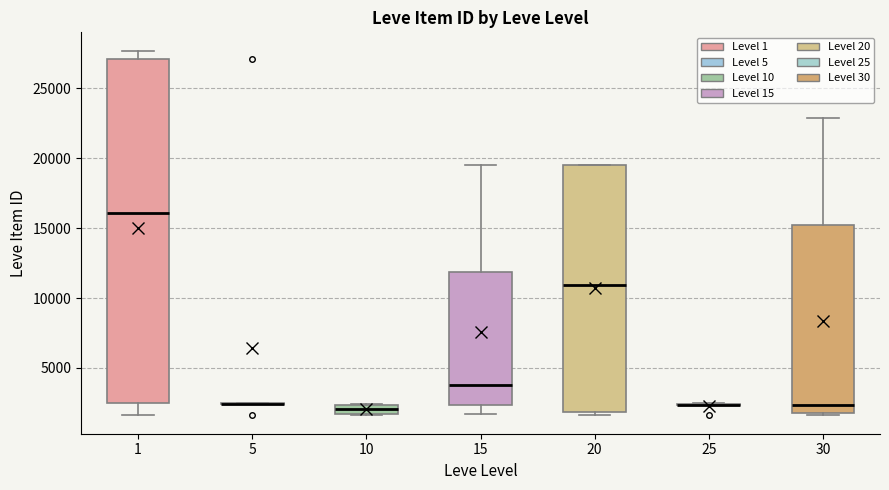

Comparing the boxes themselves (not the whiskers), which one is the tallest?

1